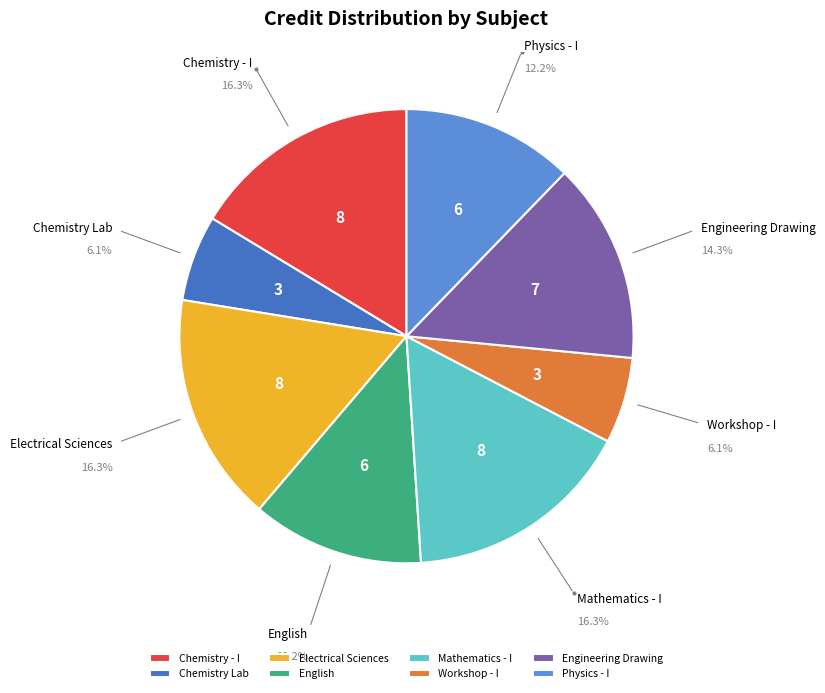

Is there a majority slice in this chart?

No